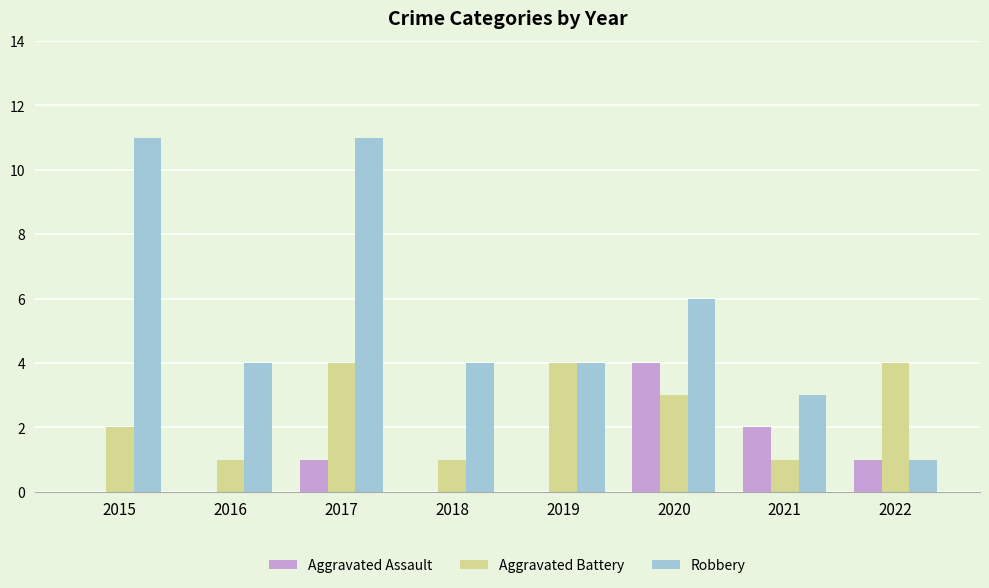

What is the sum of the Robbery values at 2016 and 2015?

15